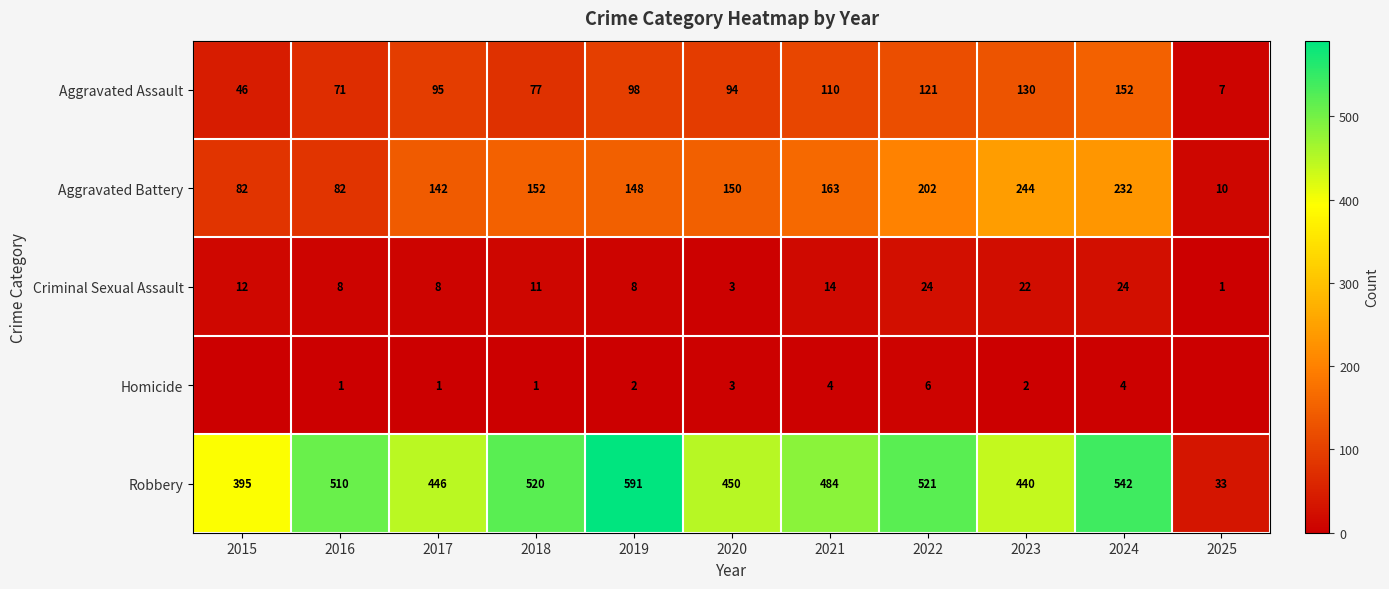

At which label is Criminal Sexual Assault closest to 12?

2015